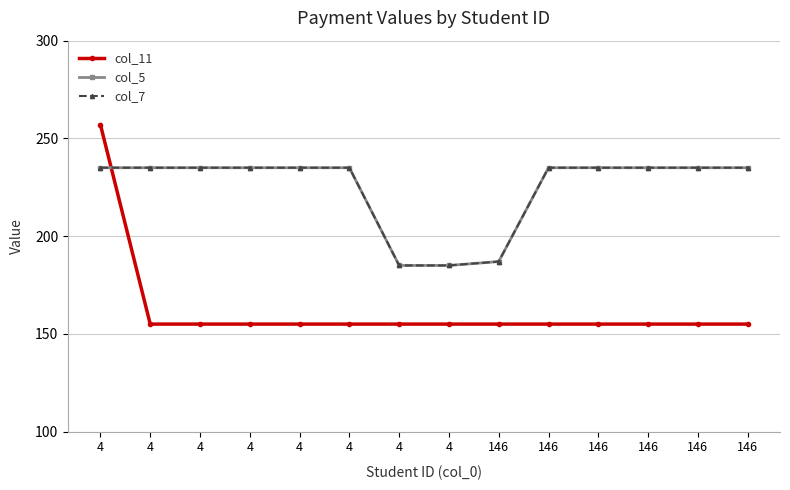

Does the chart have visible grid lines?

Yes